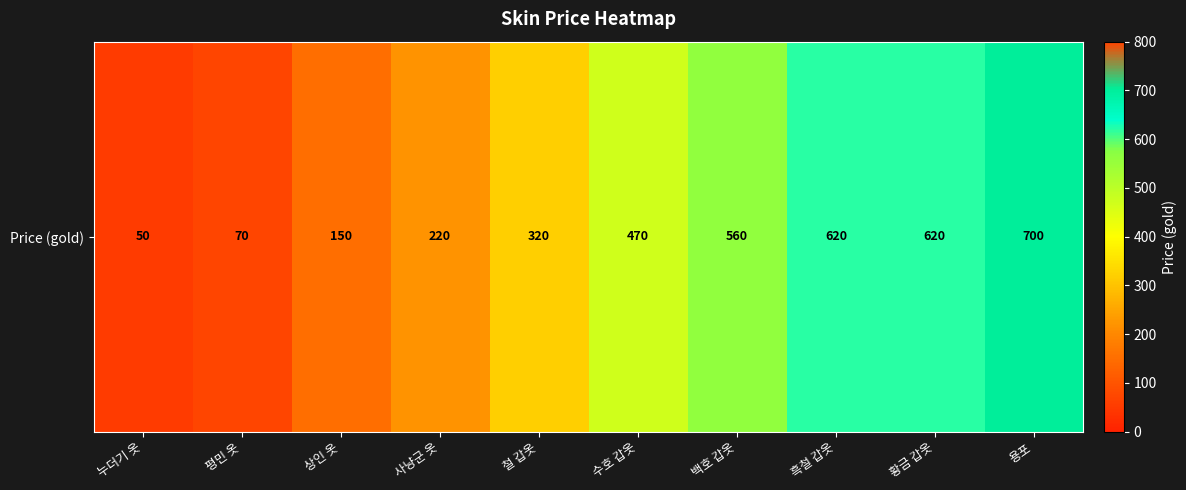

At which label does the data first exceed 470?

백호 갑옷